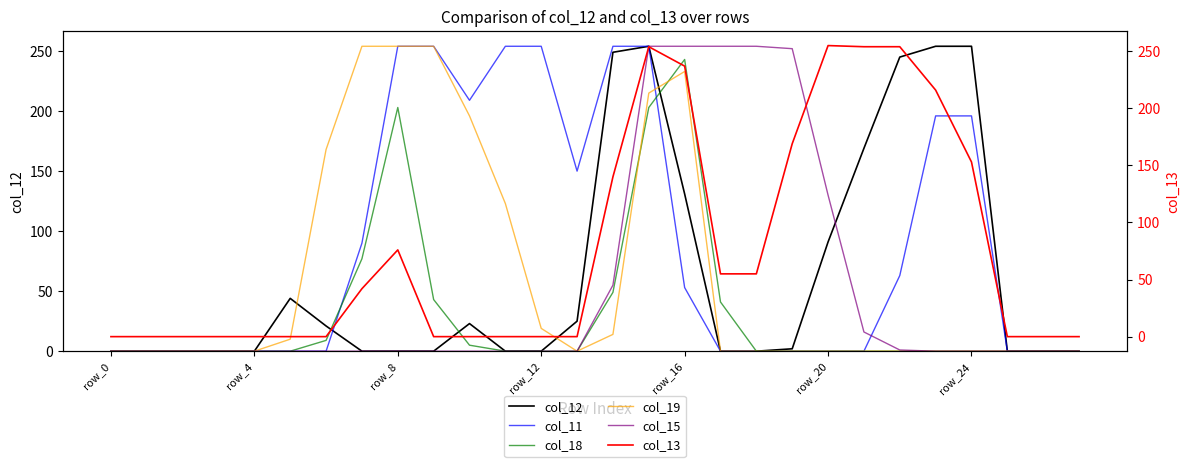

Between 24 and 7, which is larger?

24